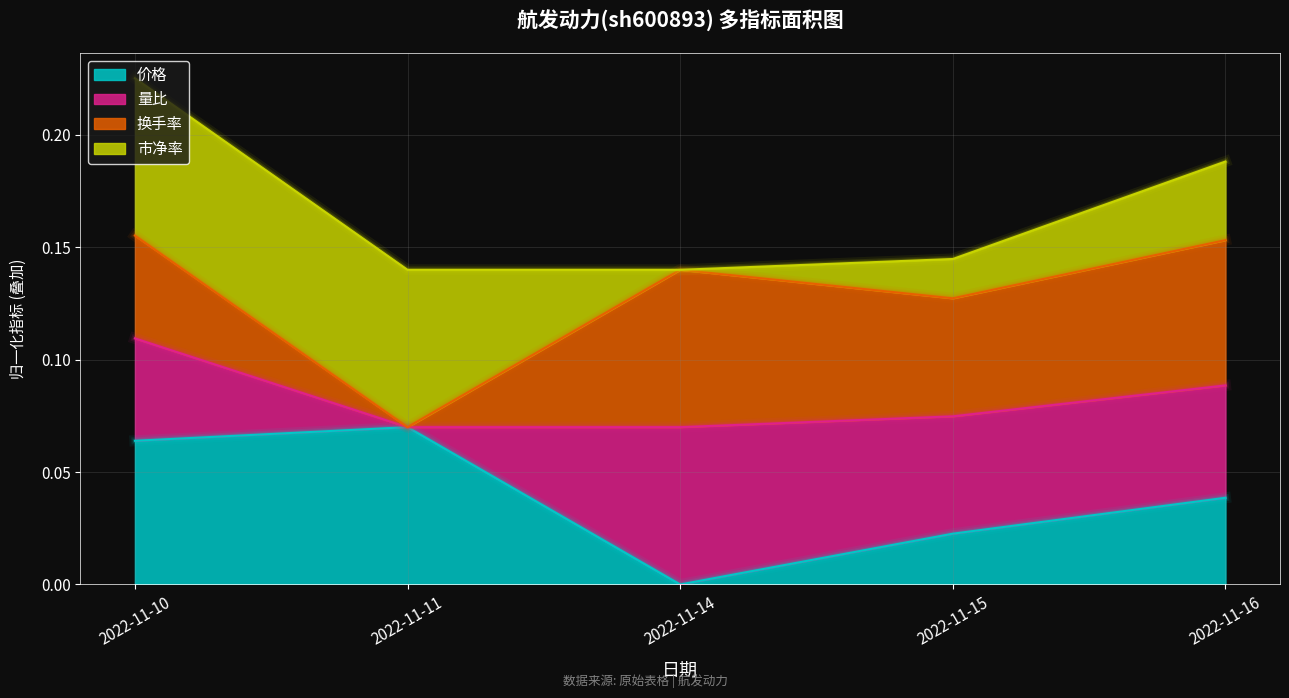

At which category is the sum across all series the highest?

2022-11-10